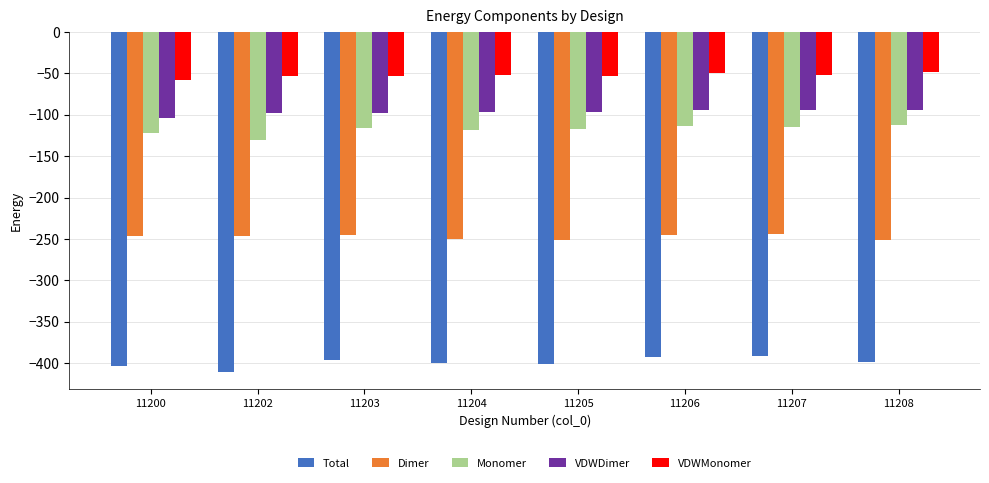

Are the bars horizontal?

No